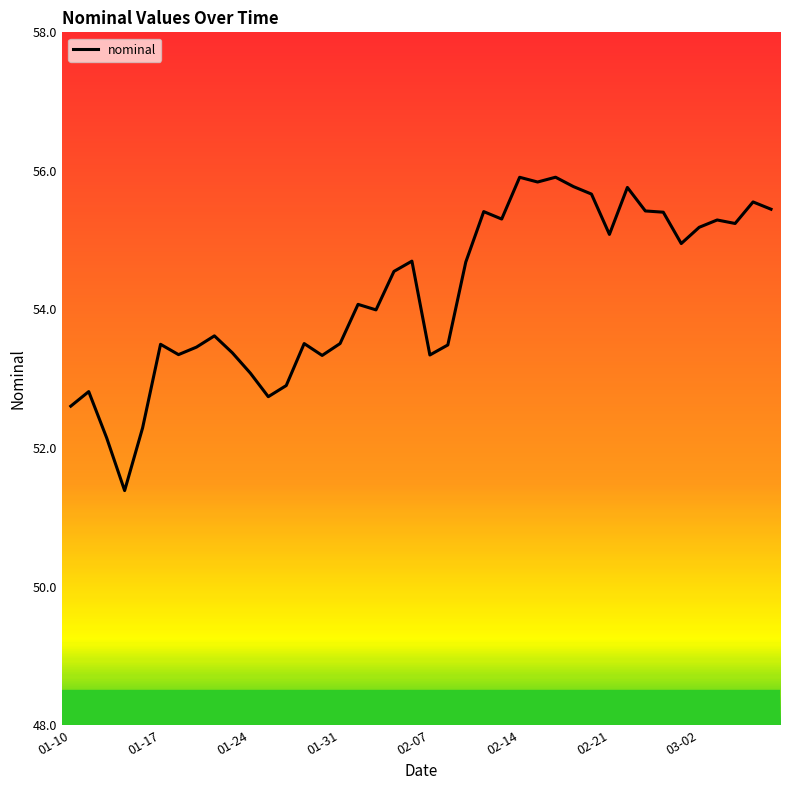

What is the difference between the maximum and minimum values?

4.5